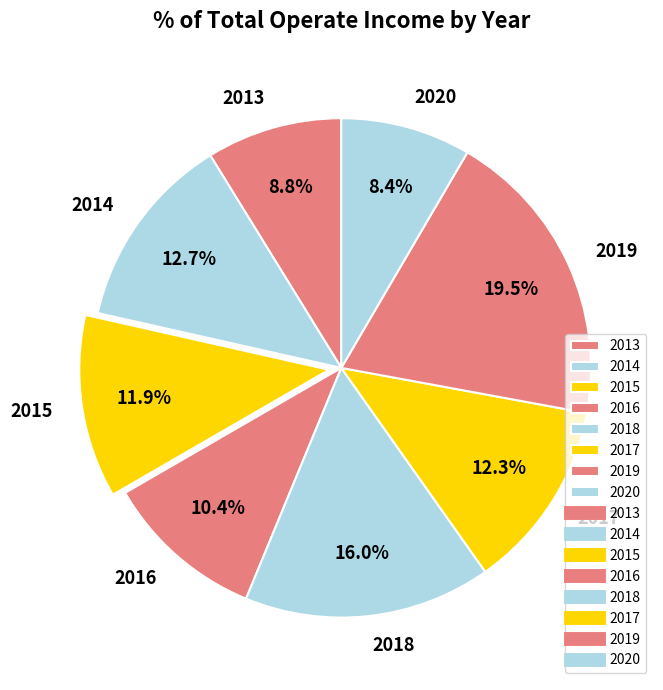

What portion of the pie excludes 2013?

91.2%